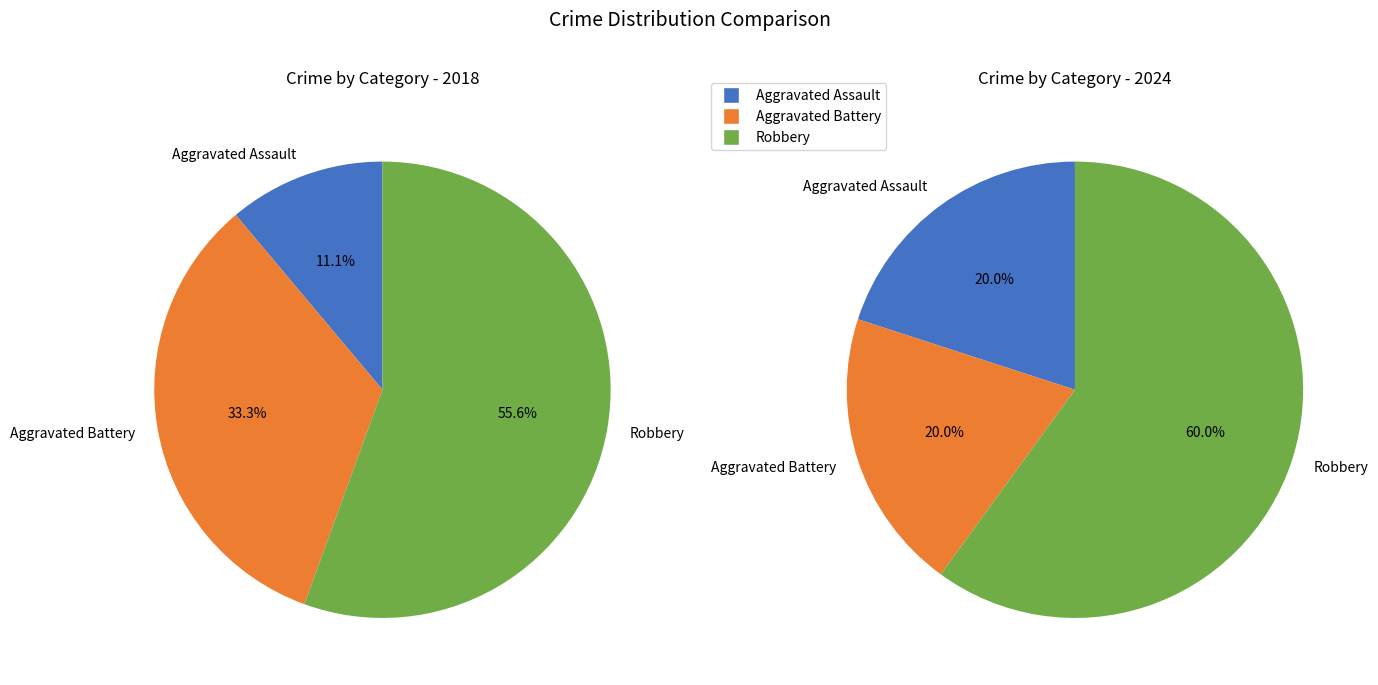

What percentage do Robbery and Aggravated Assault together represent?

66.7%